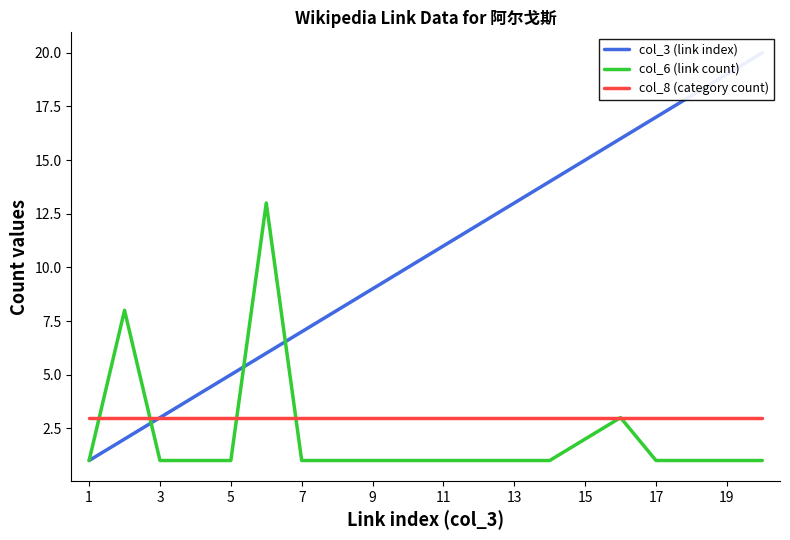

How many data points does each series have?

20